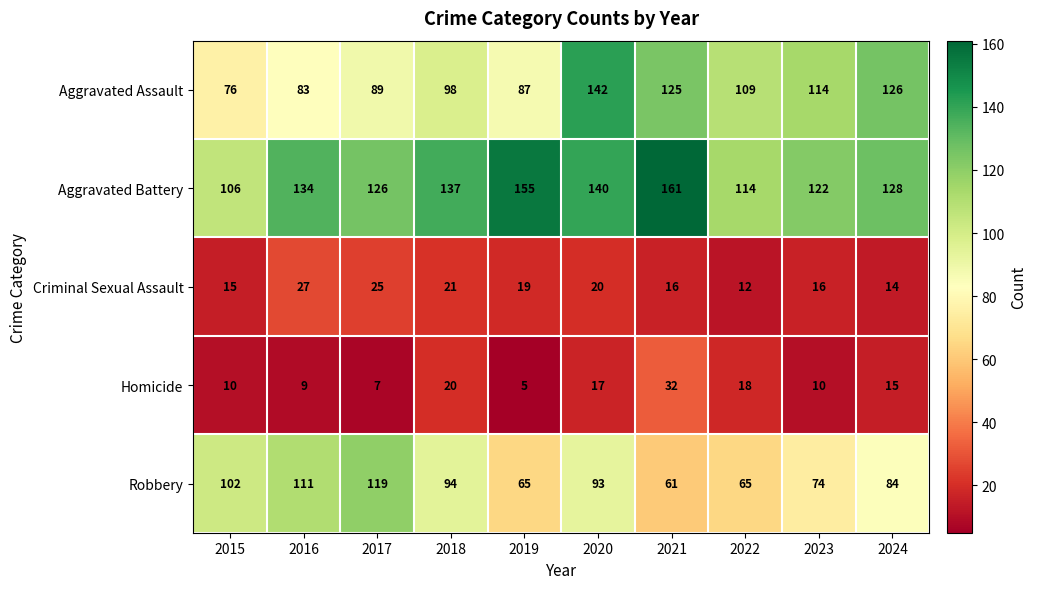

The value of Homicide at 2021 is 42. True or false?

False